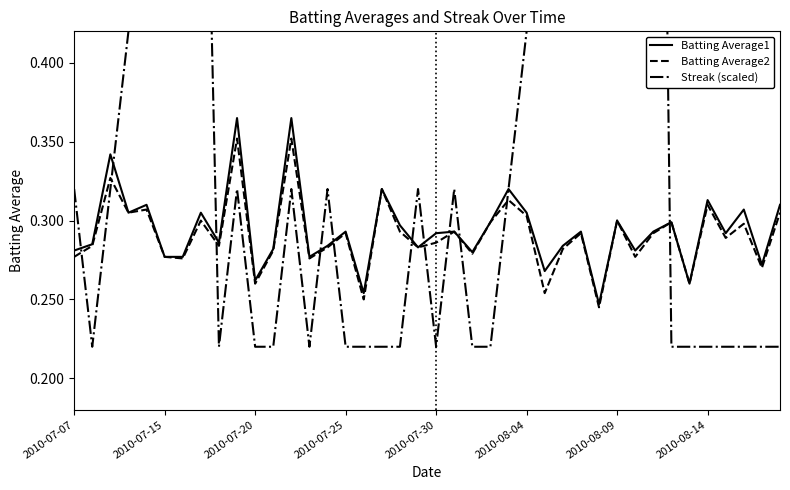

What are all the series names shown in the legend?

Batting Average1, Batting Average2, Streak (scaled)